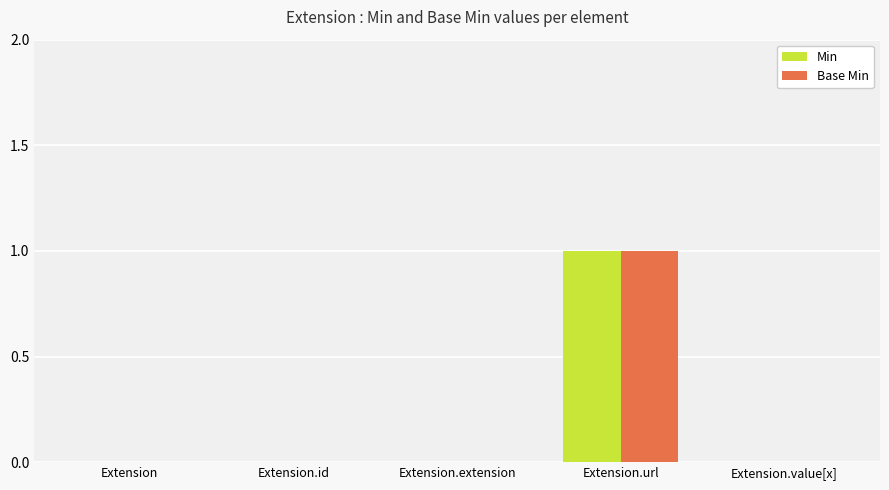

Reading left to right, list all the values displayed in this chart.

Min: Extension=0	Extension.id=0	Extension.extension=0	Extension.url=1	Extension.value[x]=0
Base Min: Extension=0	Extension.id=0	Extension.extension=0	Extension.url=1	Extension.value[x]=0